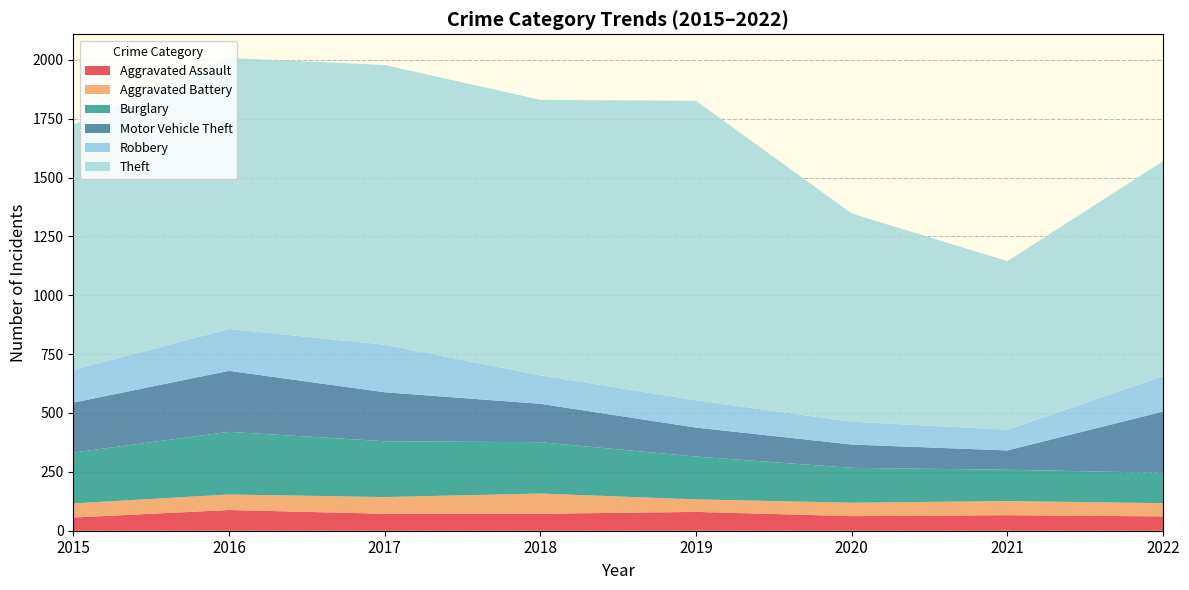

Reading left to right, what are all the values shown in this chart?

Aggravated Assault: 2015=56	2016=88	2017=72	2018=72	2019=80	2020=62	2021=66	2022=61
Aggravated Battery: 2015=60	2016=66	2017=71	2018=86	2019=53	2020=57	2021=60	2022=56
Burglary: 2015=216	2016=266	2017=237	2018=218	2019=182	2020=148	2021=133	2022=129
Motor Vehicle Theft: 2015=212	2016=259	2017=208	2018=163	2019=123	2020=99	2021=82	2022=260
Robbery: 2015=139	2016=178	2017=202	2018=121	2019=116	2020=97	2021=88	2022=151
Theft: 2015=1041	2016=1151	2017=1188	2018=1170	2019=1272	2020=884	2021=716	2022=913